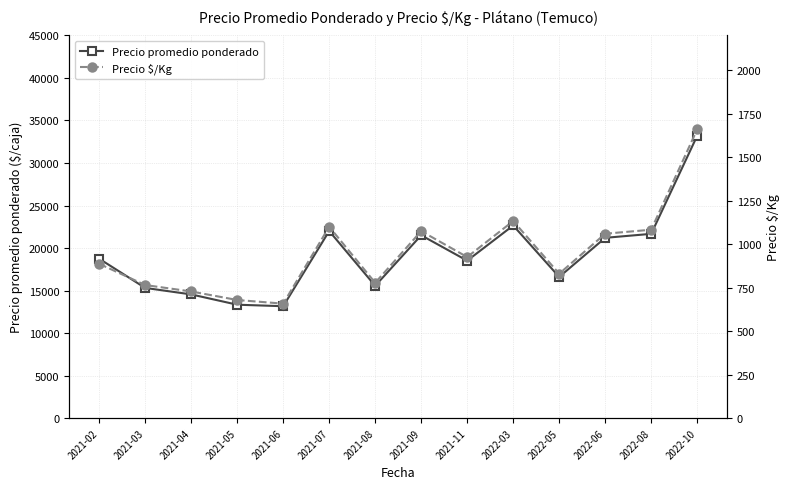

Reading left to right, transcribe all the data shown in this chart.

Precio promedio ponderado: 18740	15309	14546	13335	13157	22000	15555	21500	18513	22652	16598	21200	21667	33200
Precio $/Kg: 887	765	728	679	658	1100	778	1075	926	1133	830	1060	1083	1660